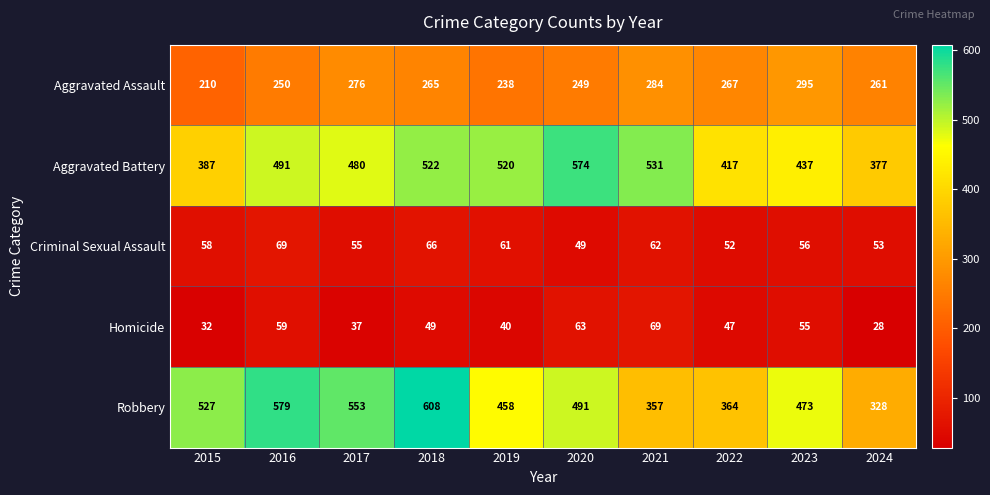

What is the spread (max minus min) of values at 2019?

480